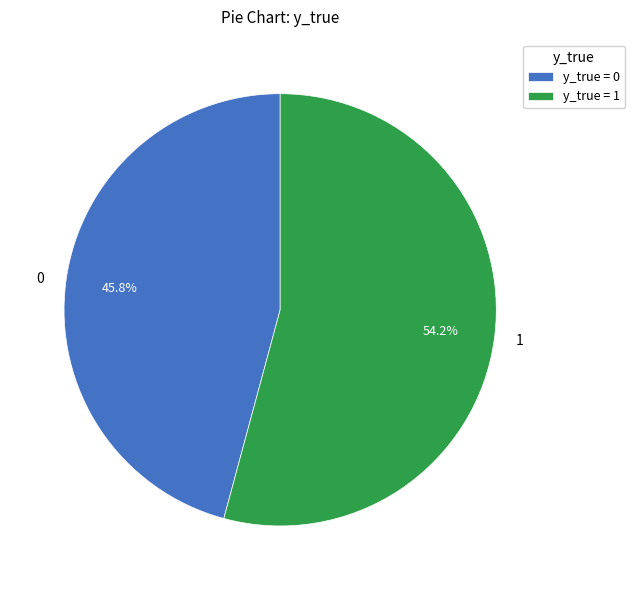

To the nearest percent, what is the difference between the 1 and 0 slice percentages?

8%